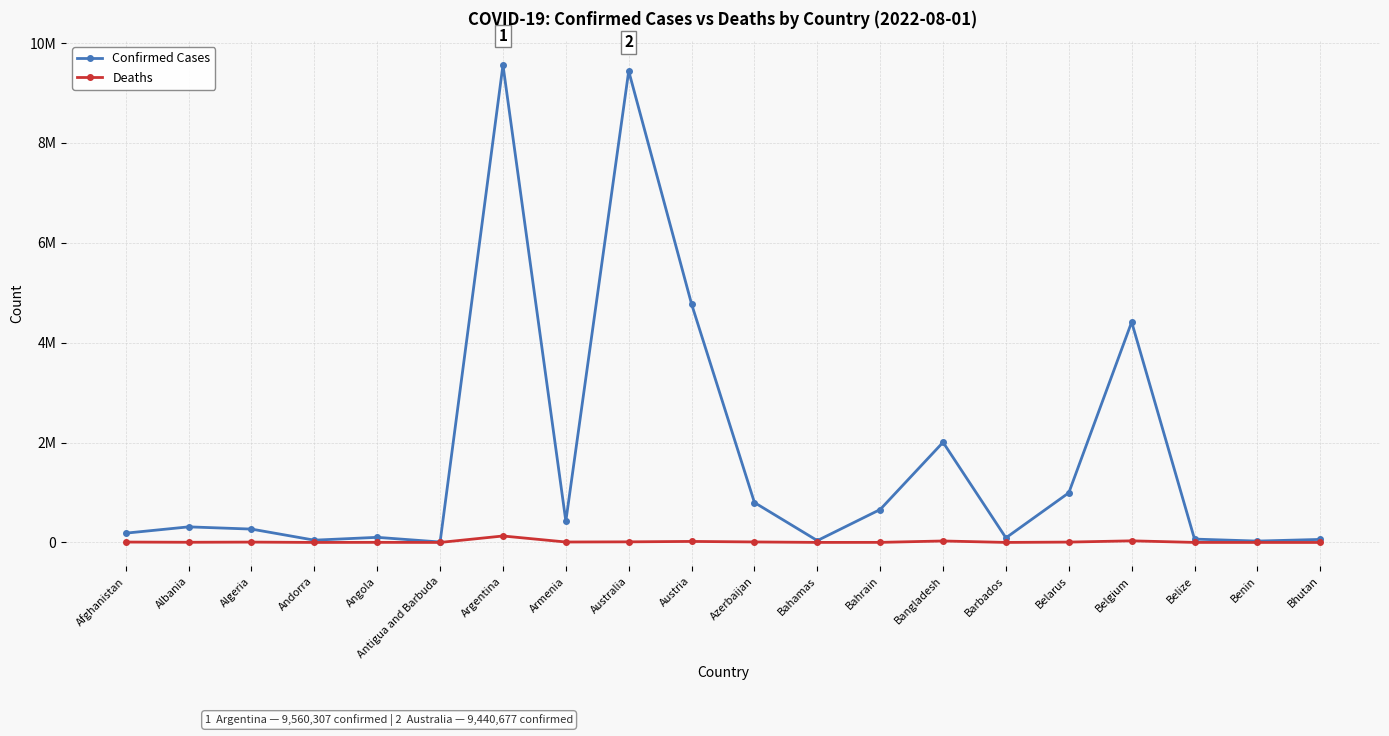

Is it true that Deaths equals 2732 at Azerbaijan?

False